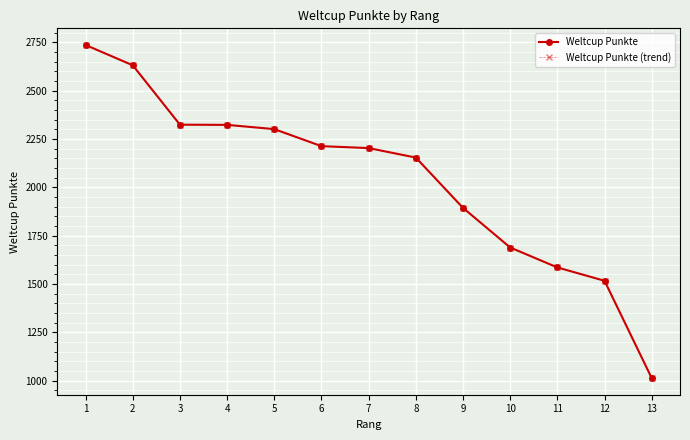

At how many categories does at least one series exceed 1615?

10